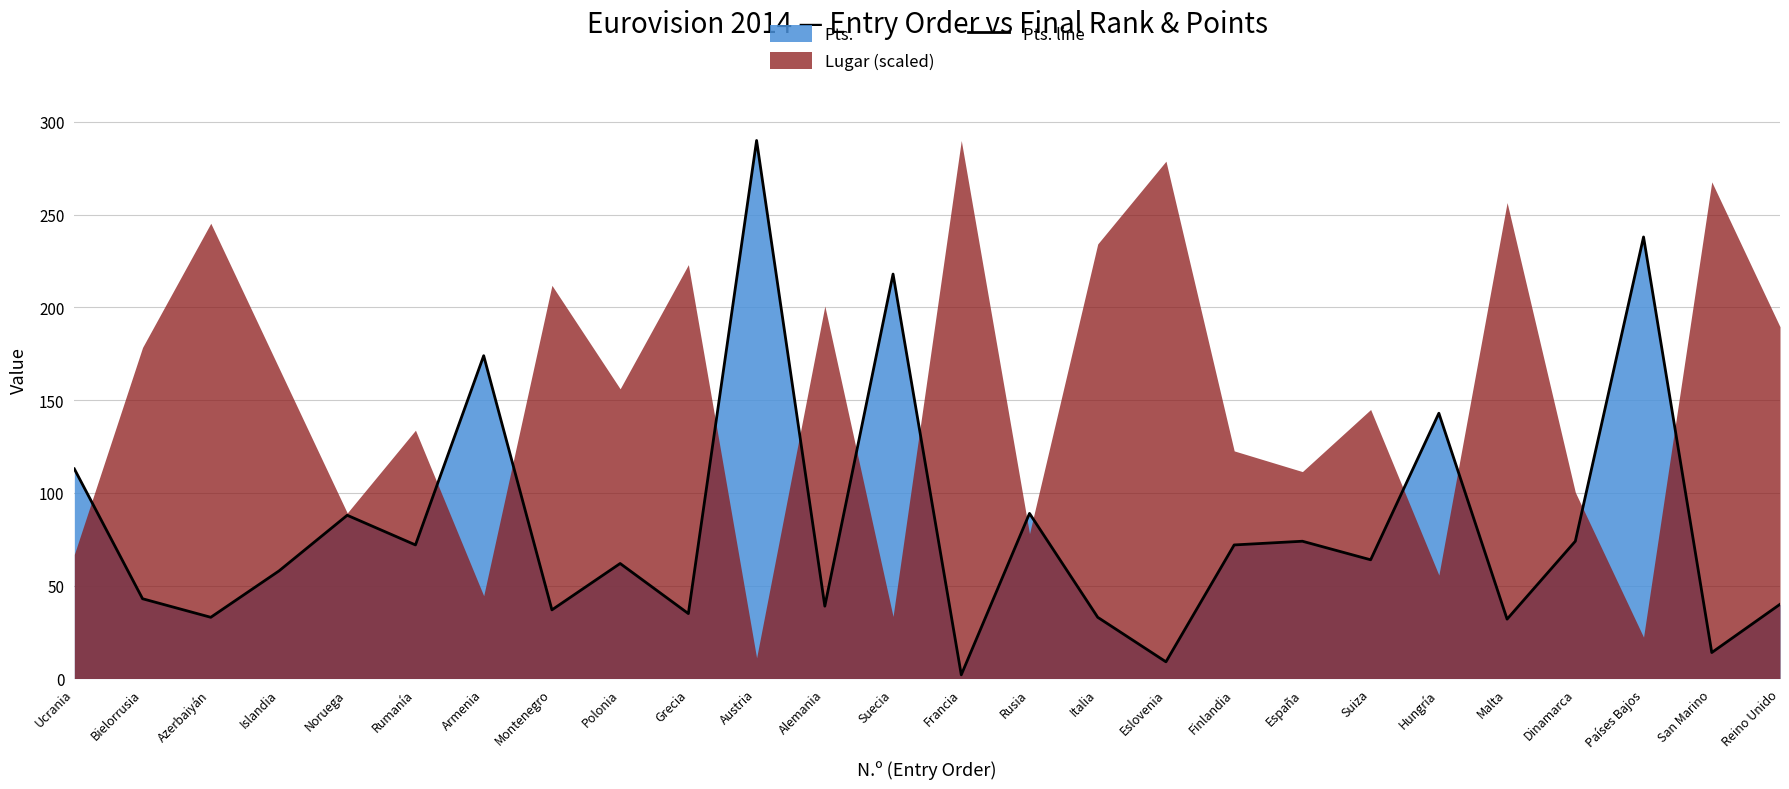

At which label does the data first exceed 64?

Ucrania